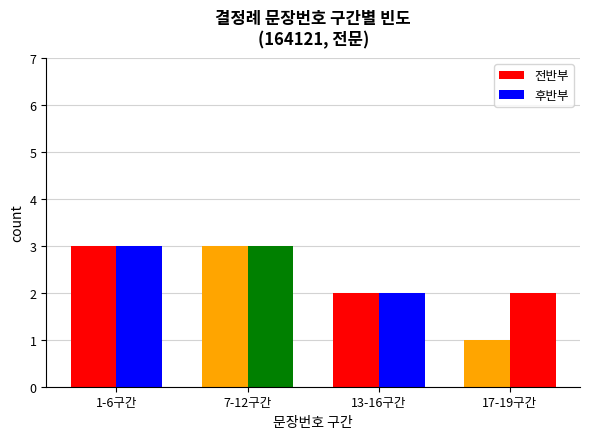

List the series in order of their peak value, highest first.

전반부, 후반부